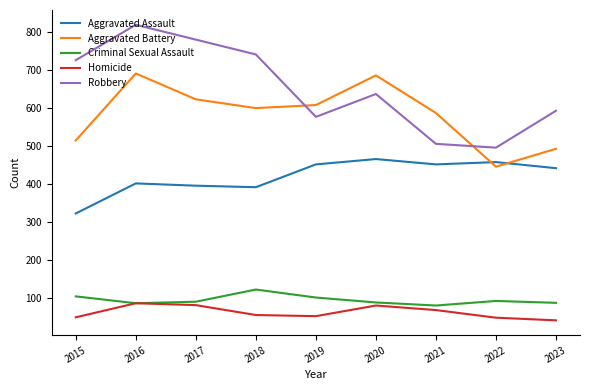

True or false: Aggravated Assault and Criminal Sexual Assault intersect in this chart.

False